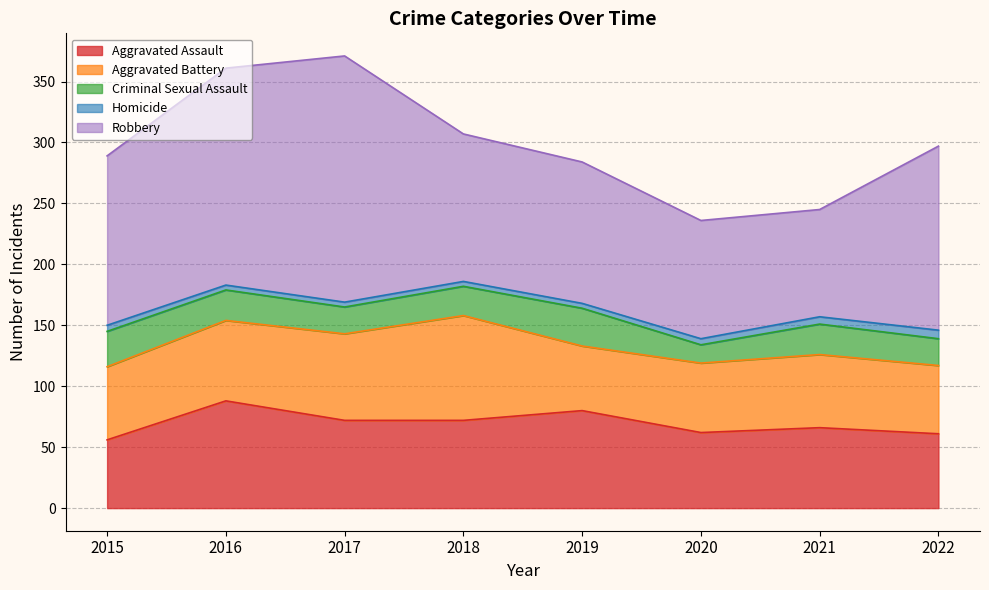

The Robbery series shows 295 at 2016. True or false?

False